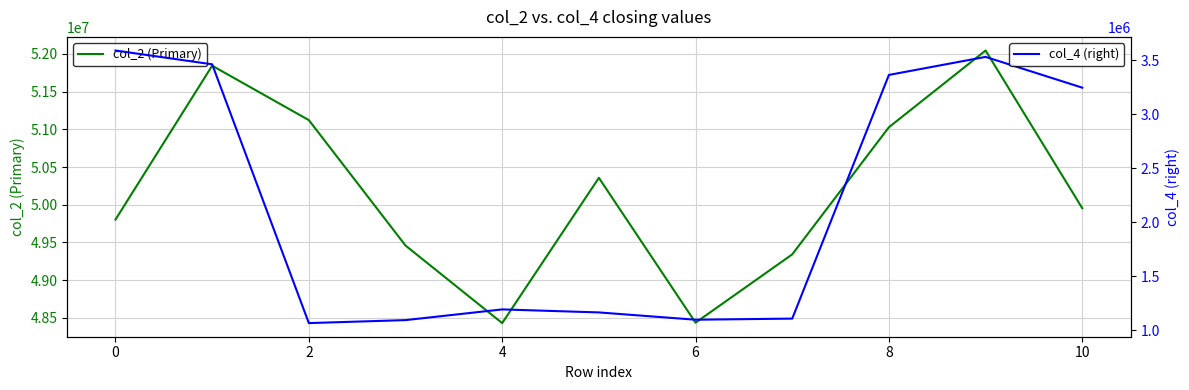

At which label does col_4 (right) reach its minimum?

2